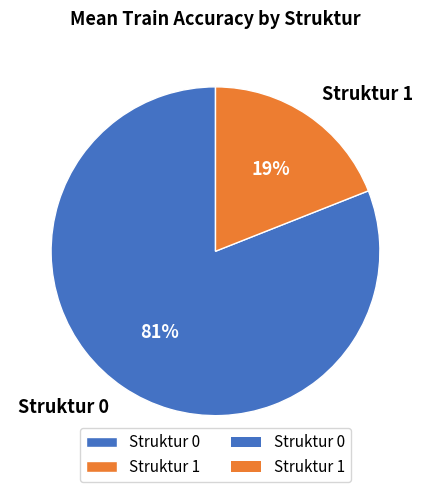

To the nearest percent, what portion does Struktur 1 represent?

19%